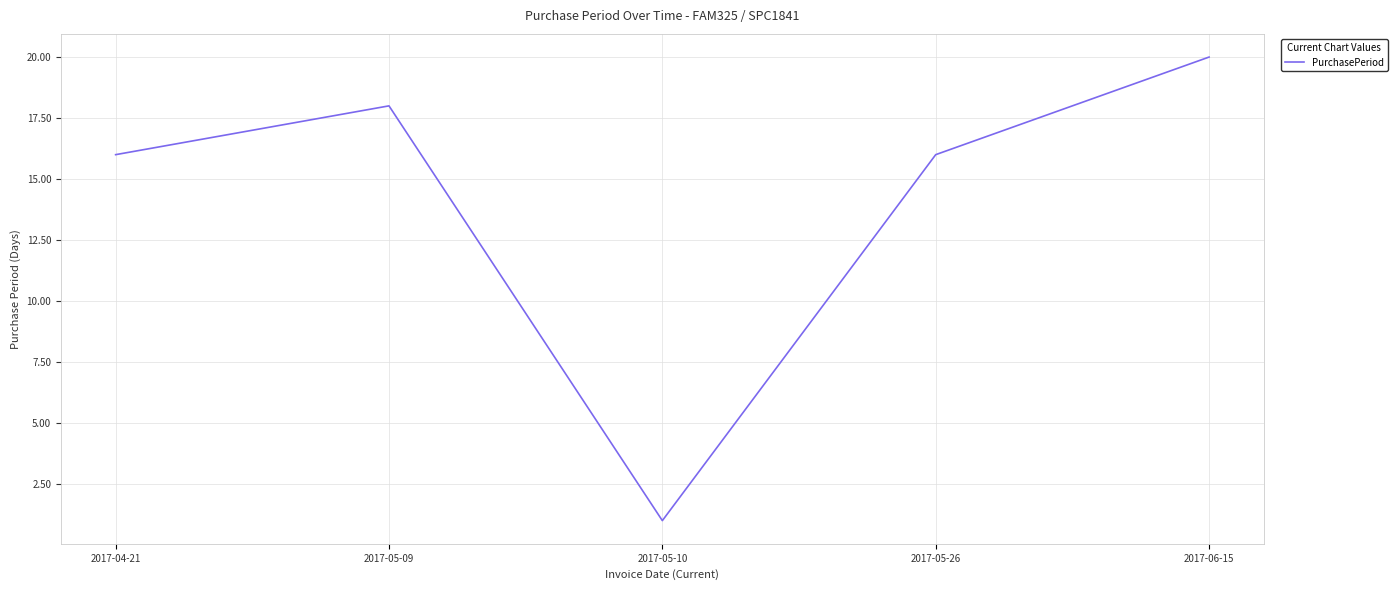

What is the difference between the values at 2017-05-10 and 2017-05-09?

17